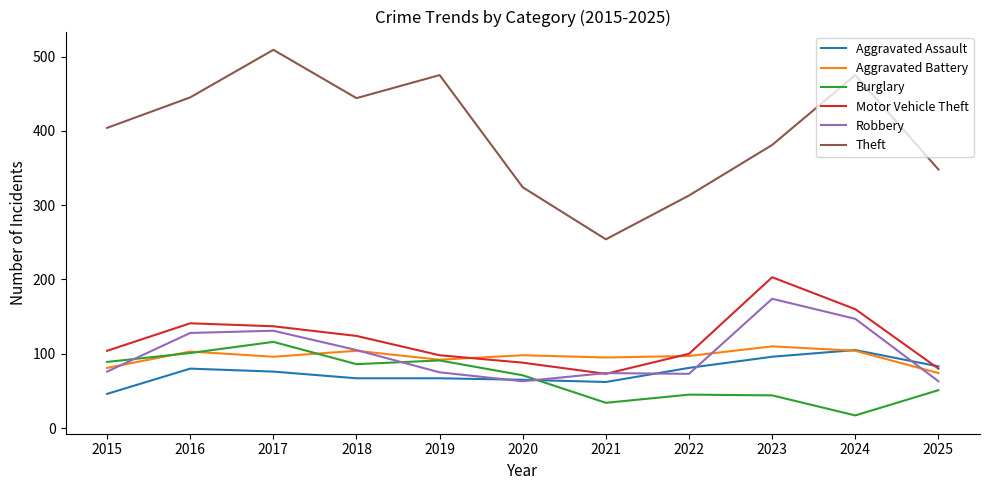

What is the maximum value shown in the chart?

509